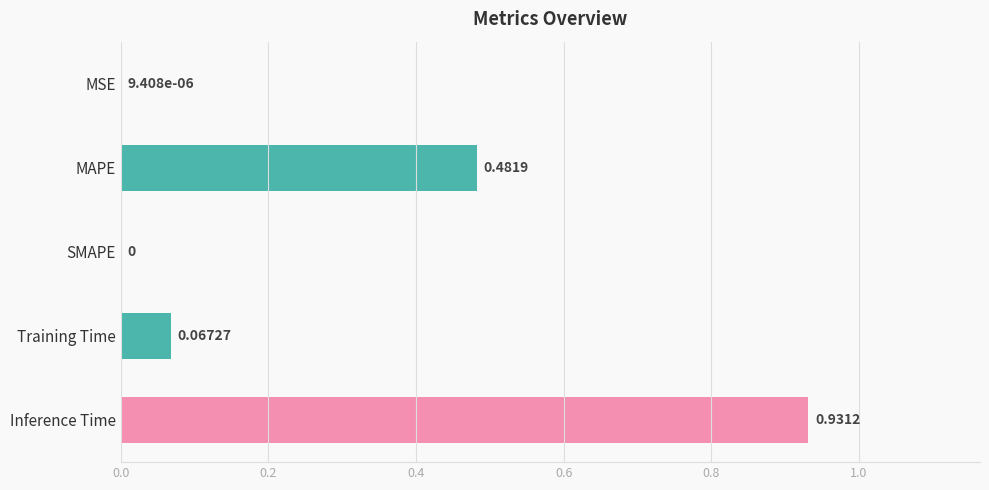

Which category has the highest value across all series?

Inference Time